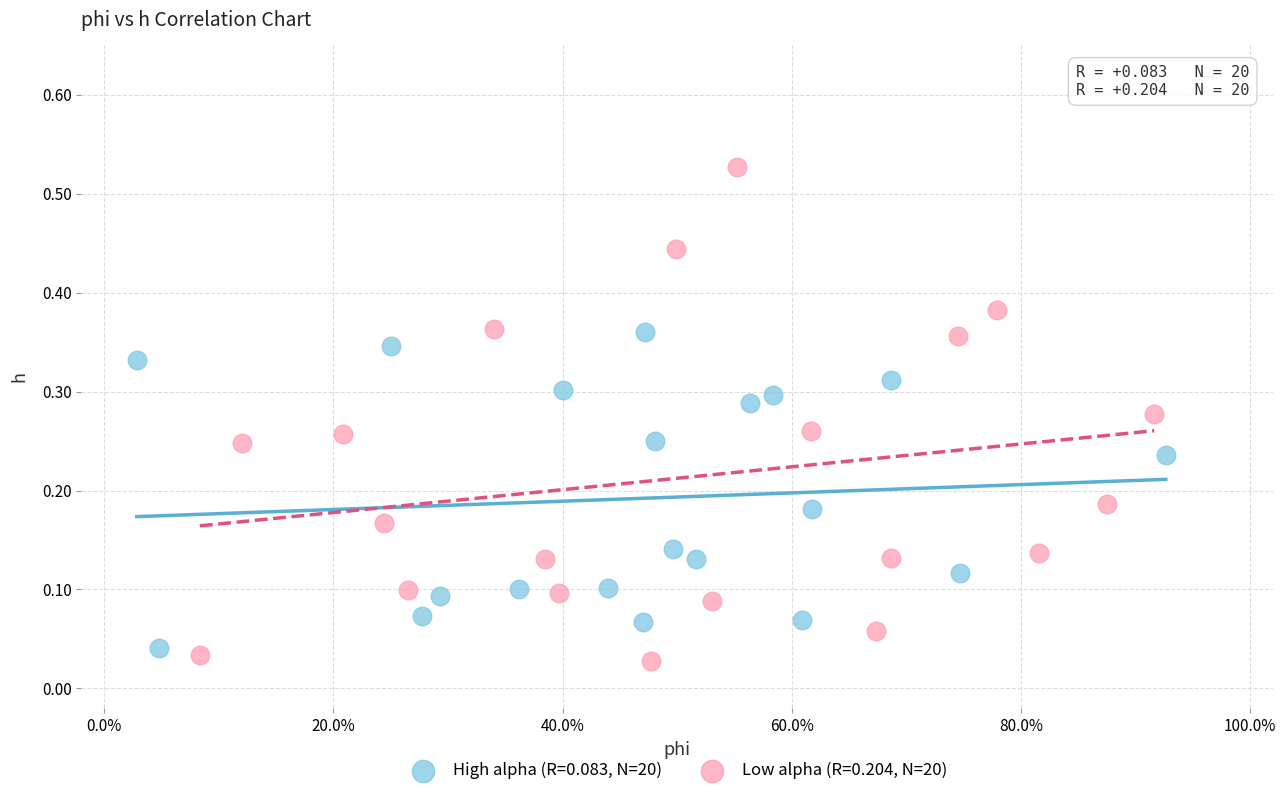

Which series reaches the minimum Y coordinate?

Low alpha (R=0.204, N=20)